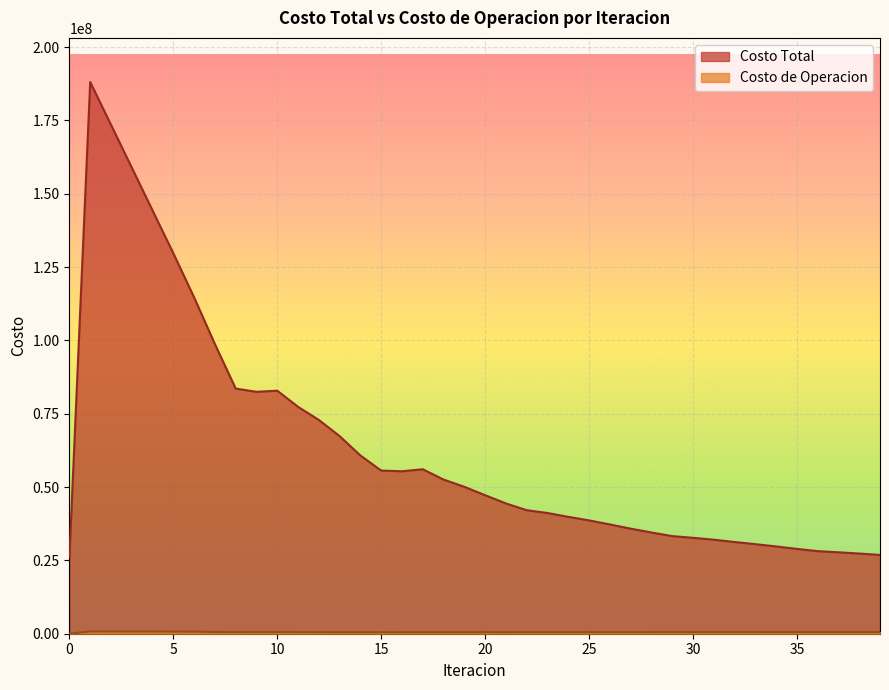

True or false: Costo de Operacion and Costo Total intersect in this chart.

False